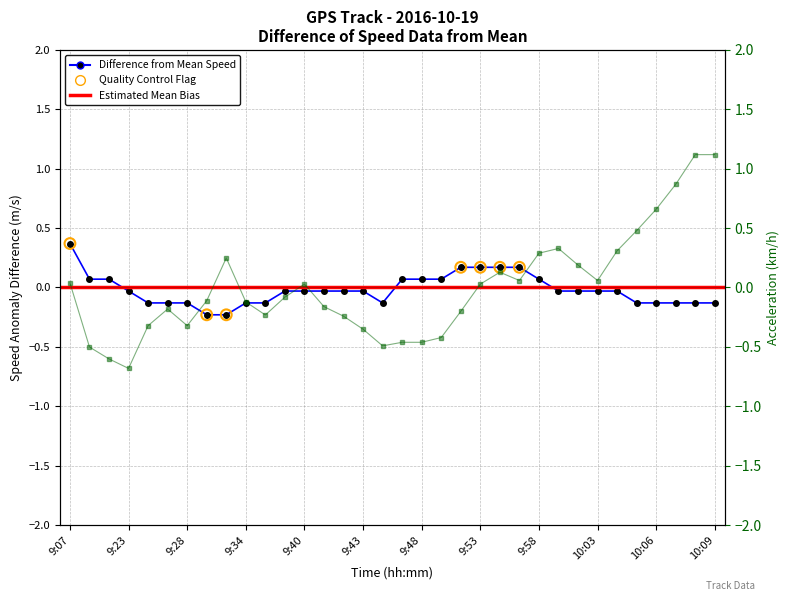

What is the total value across all series at 10:01?

0.3